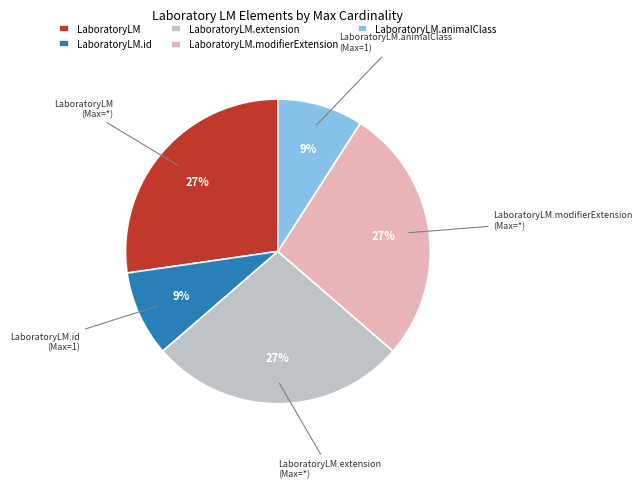

Count the number of slices in the pie.

5